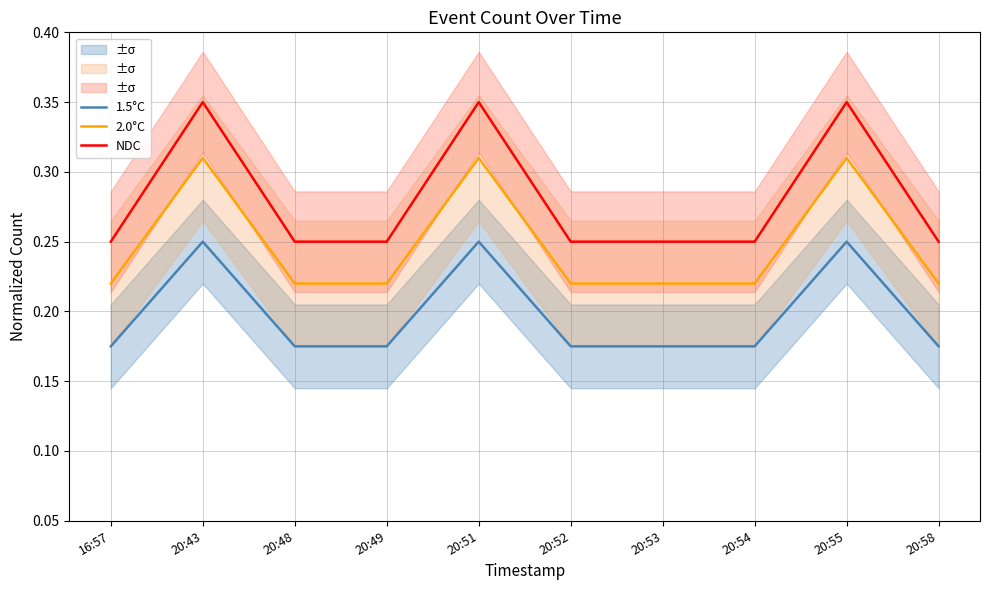

Between 20:43 and 20:49, which series saw the biggest shift?

NDC